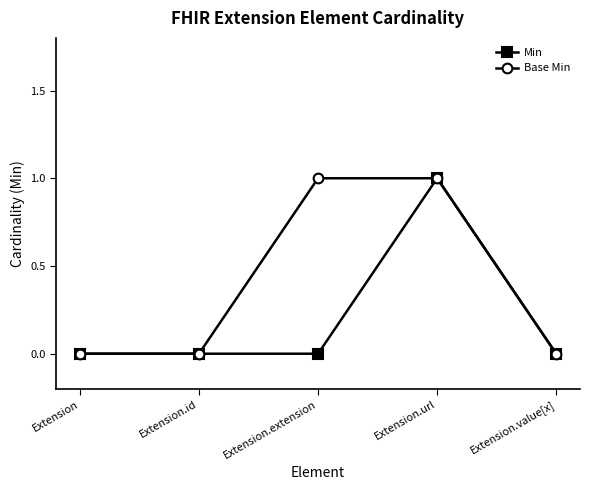

Which series changed the most between Extension and Extension.extension?

Base Min